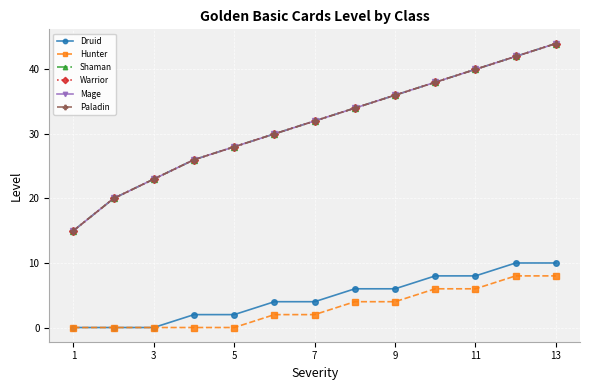

Reading left to right, extract all data points from this chart.

Druid: 0	0	0	2	2	4	4	6	6	8	8	10	10
Hunter: 0	0	0	0	0	2	2	4	4	6	6	8	8
Shaman: 15	20	23	26	28	30	32	34	36	38	40	42	44
Warrior: 15	20	23	26	28	30	32	34	36	38	40	42	44
Mage: 15	20	23	26	28	30	32	34	36	38	40	42	44
Paladin: 15	20	23	26	28	30	32	34	36	38	40	42	44